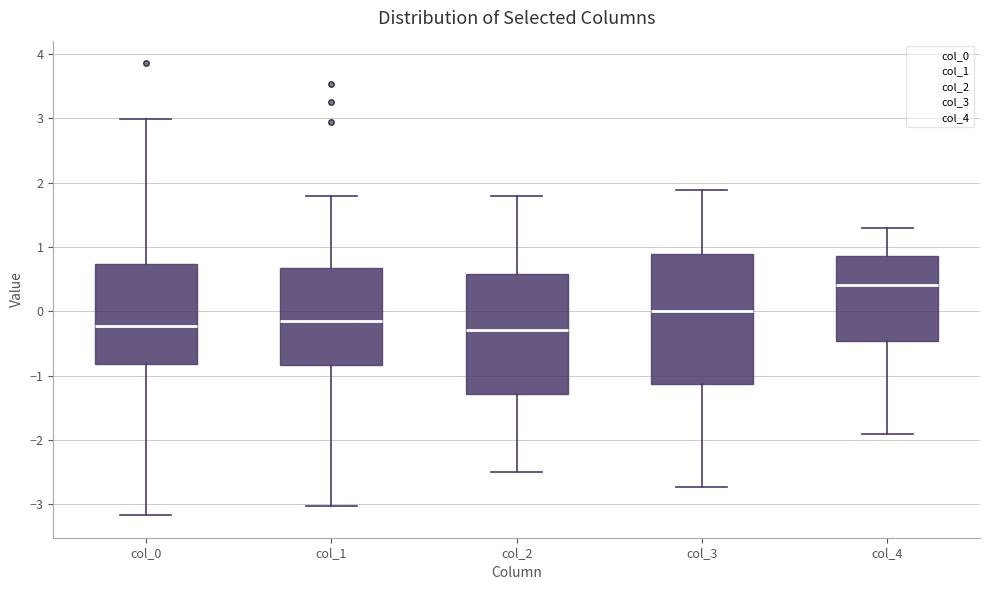

Where does the upper whisker of the box for col_4 end on the y-axis? The values are not printed on the chart, so give them approximately, as read against the axis.

1.3